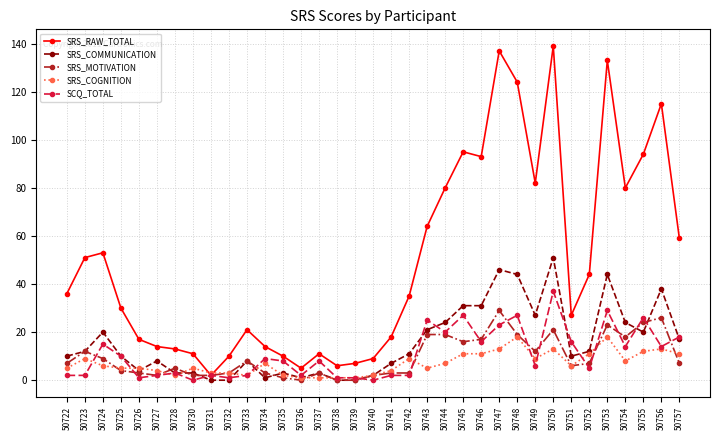

Is it true that SCQ_TOTAL equals 1 at 50732?

True